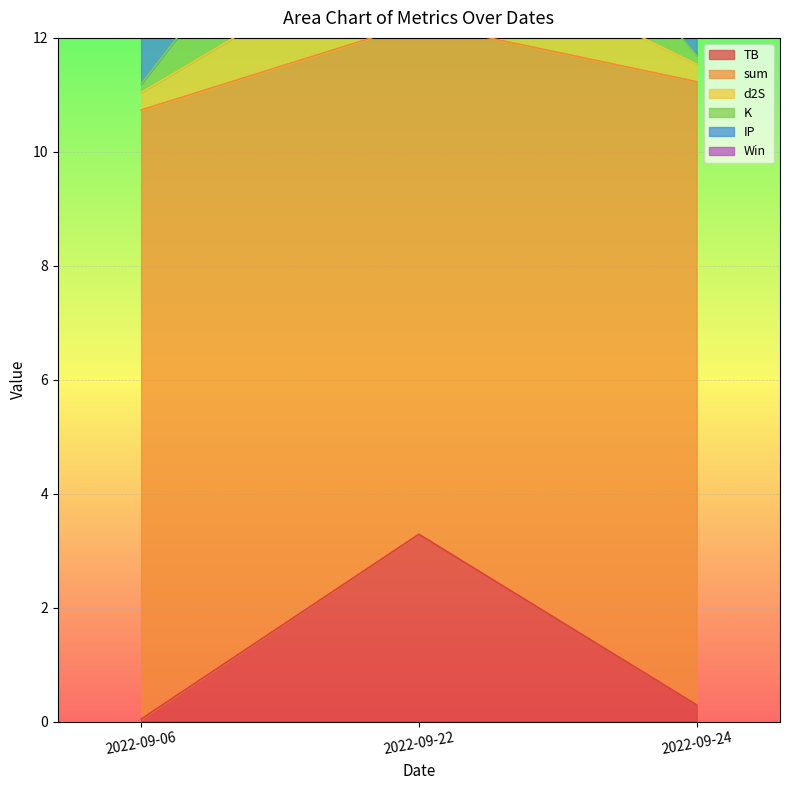

What is the highest value of the TB series?

3.3